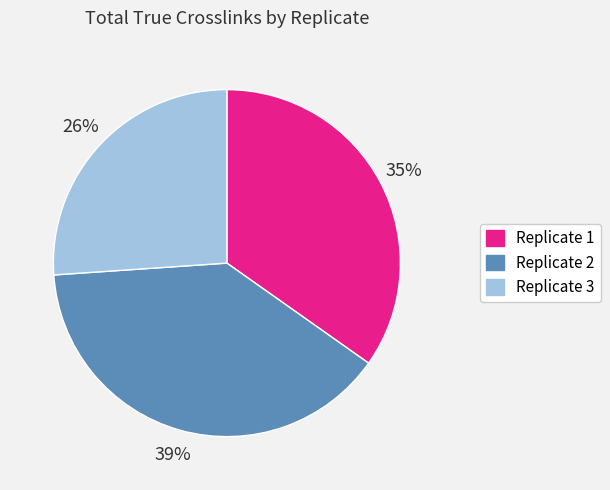

Which slice is the smallest?

Replicate 3